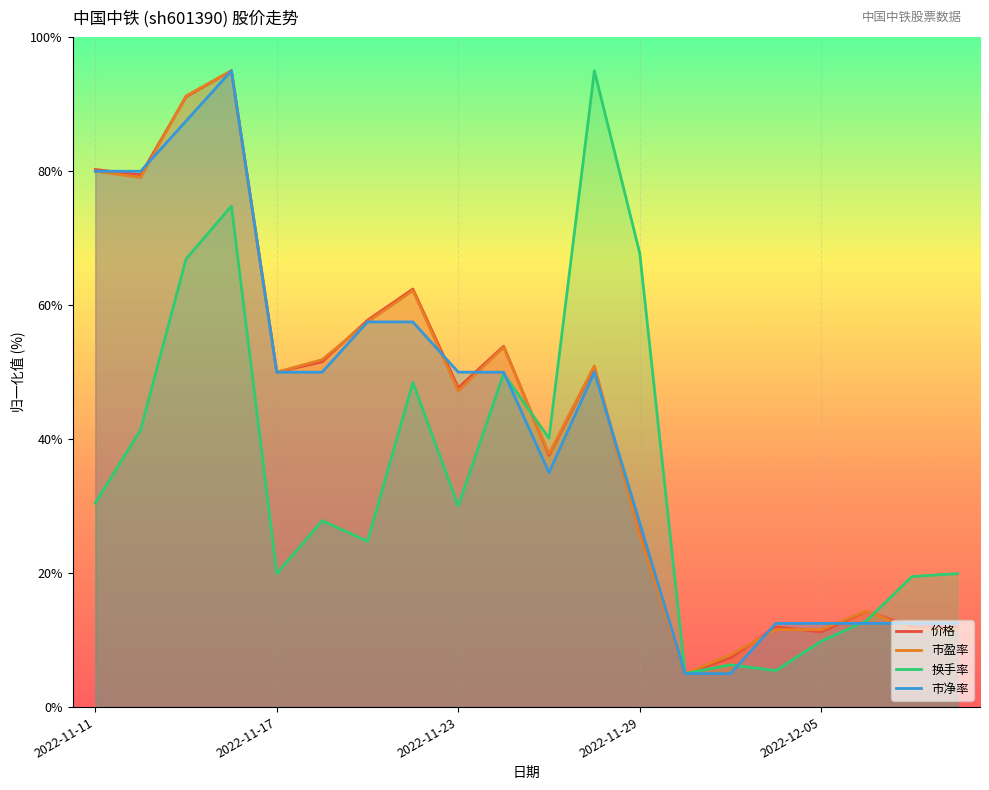

How many values in the 市盈率 series are below 49?

10